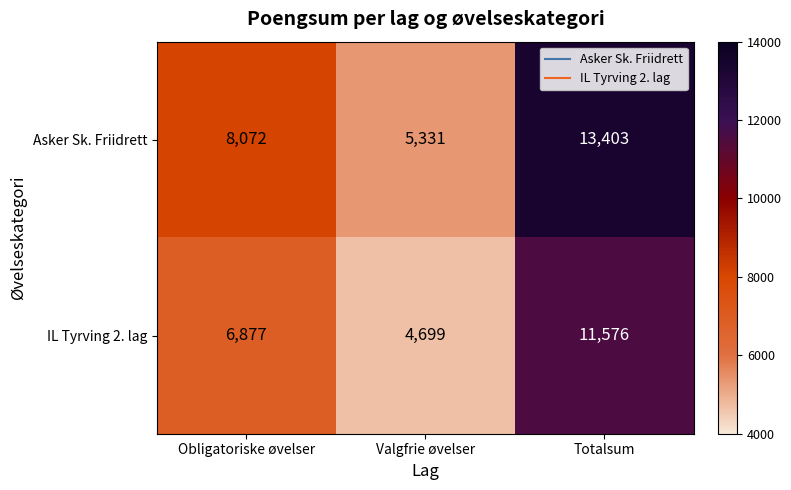

Between Valgfrie øvelser and Totalsum, which series saw the biggest shift?

Asker Sk. Friidrett